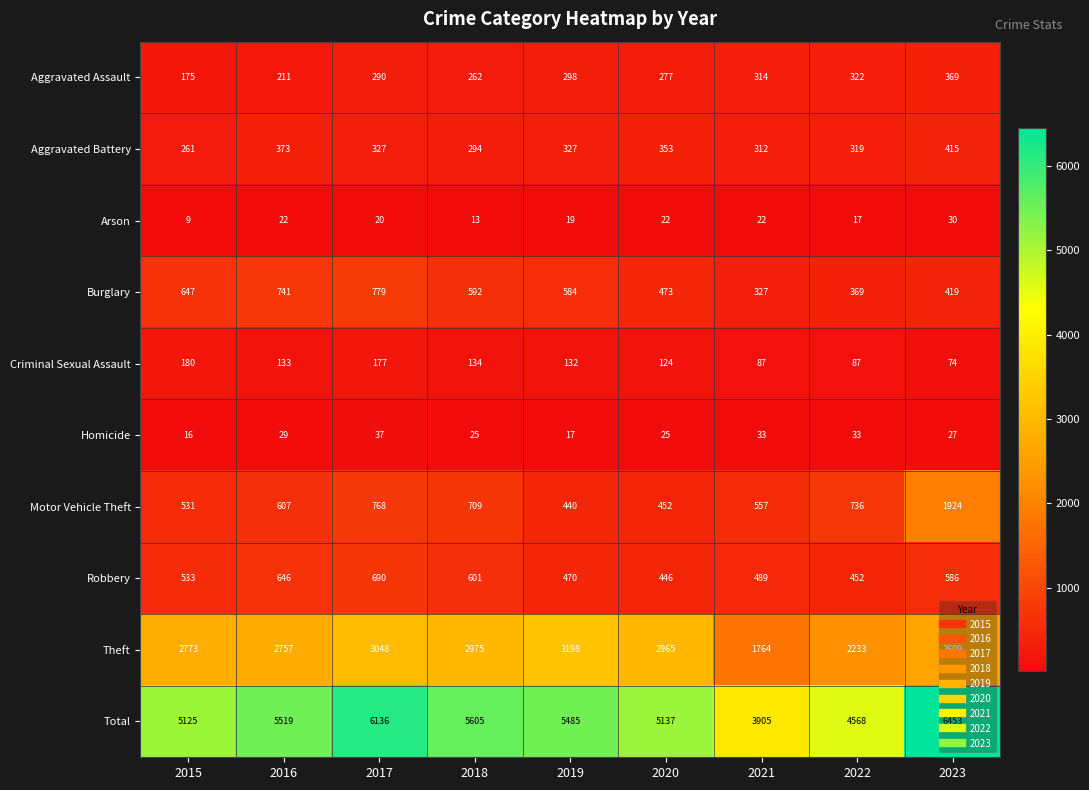

At which label is Burglary closest to 553?

2019